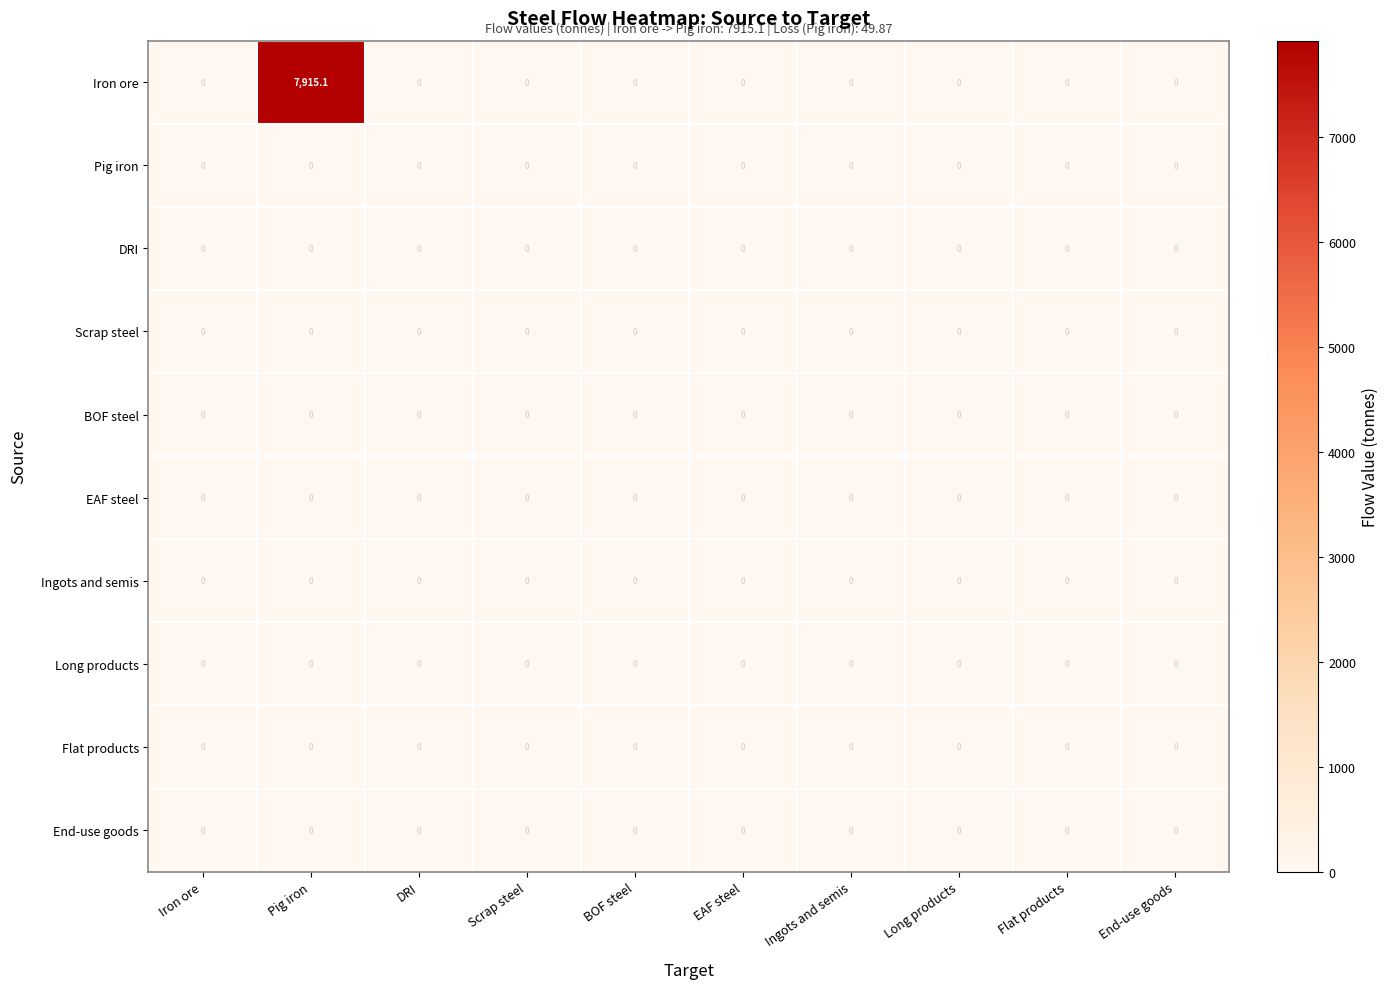

At how many categories does at least one series exceed 832?

1